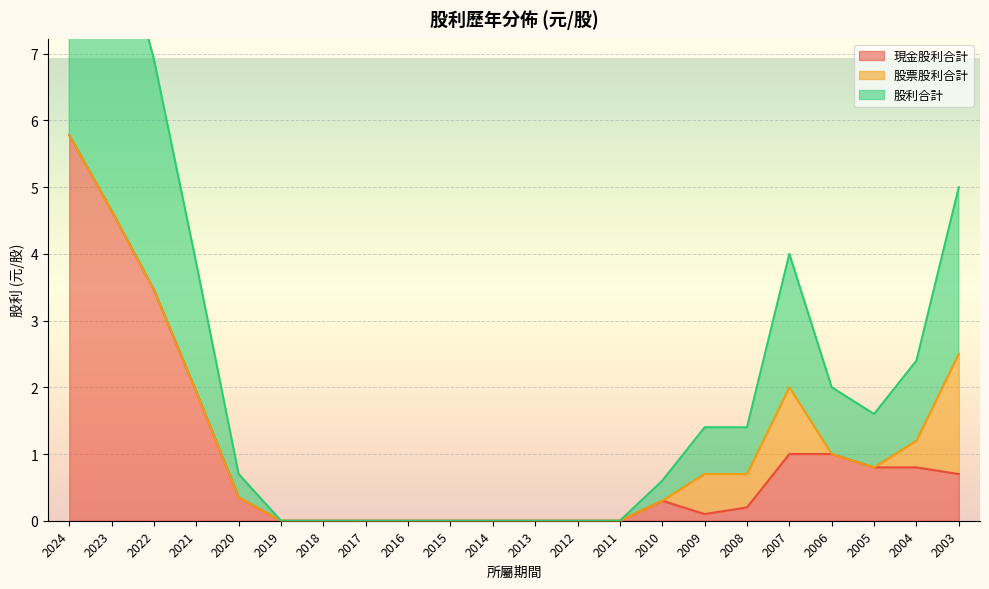

Which series has the largest total across all categories?

股利合計